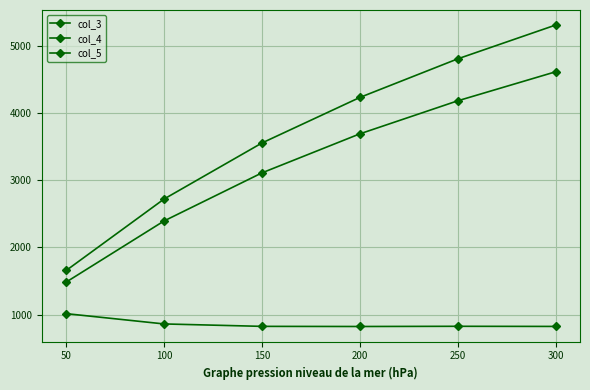

Which label corresponds to the smallest value in the chart?

200